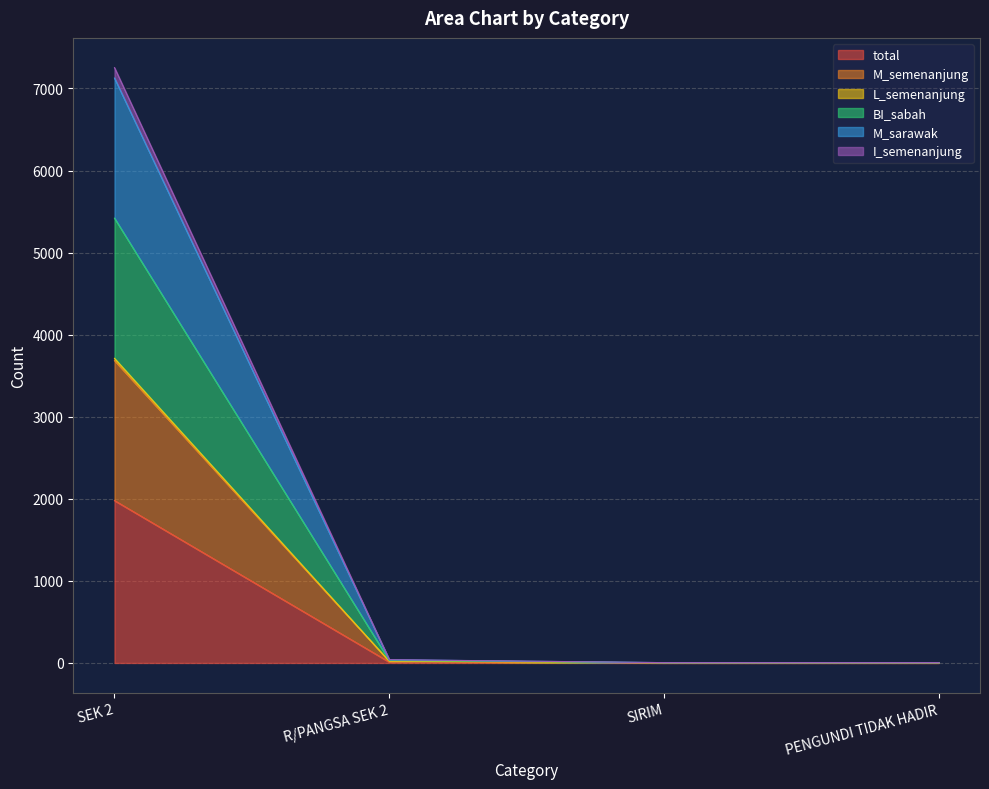

How many lines are shown in the chart?

6